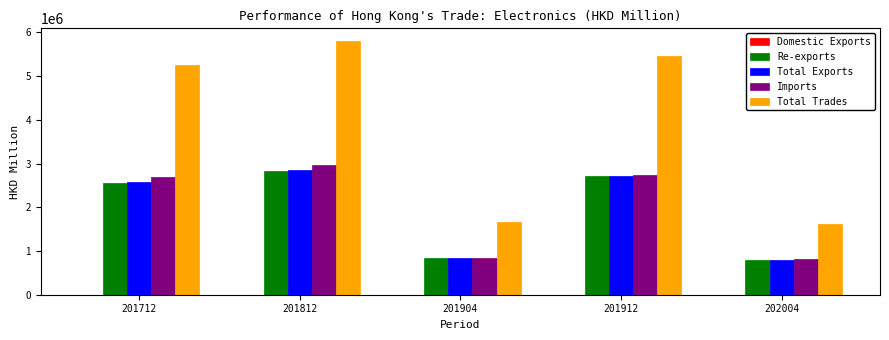

What is the approximate value of Re-exports at 201912?

2723806.8